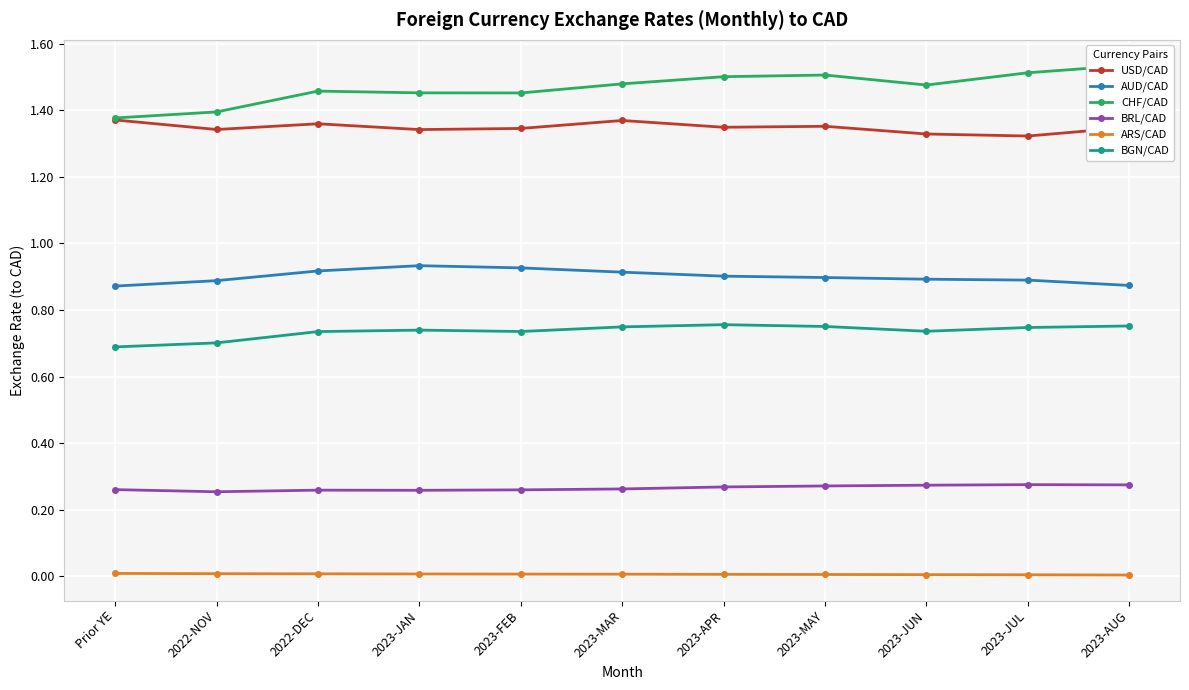

What is the greatest value displayed?

1.5